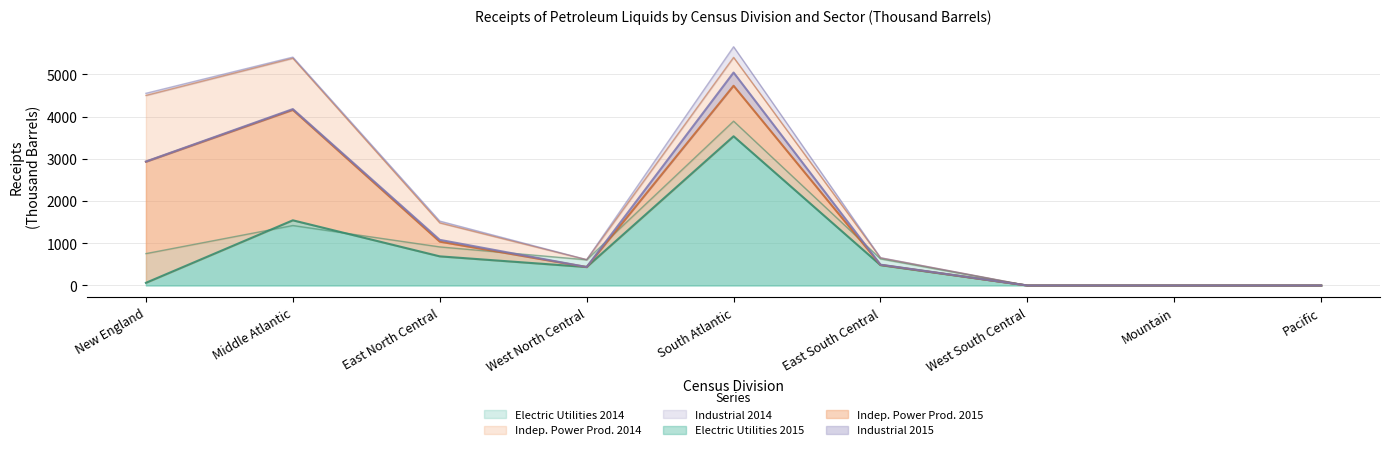

Where is the first local minimum for Indep. Power Prod. 2015?

West North Central